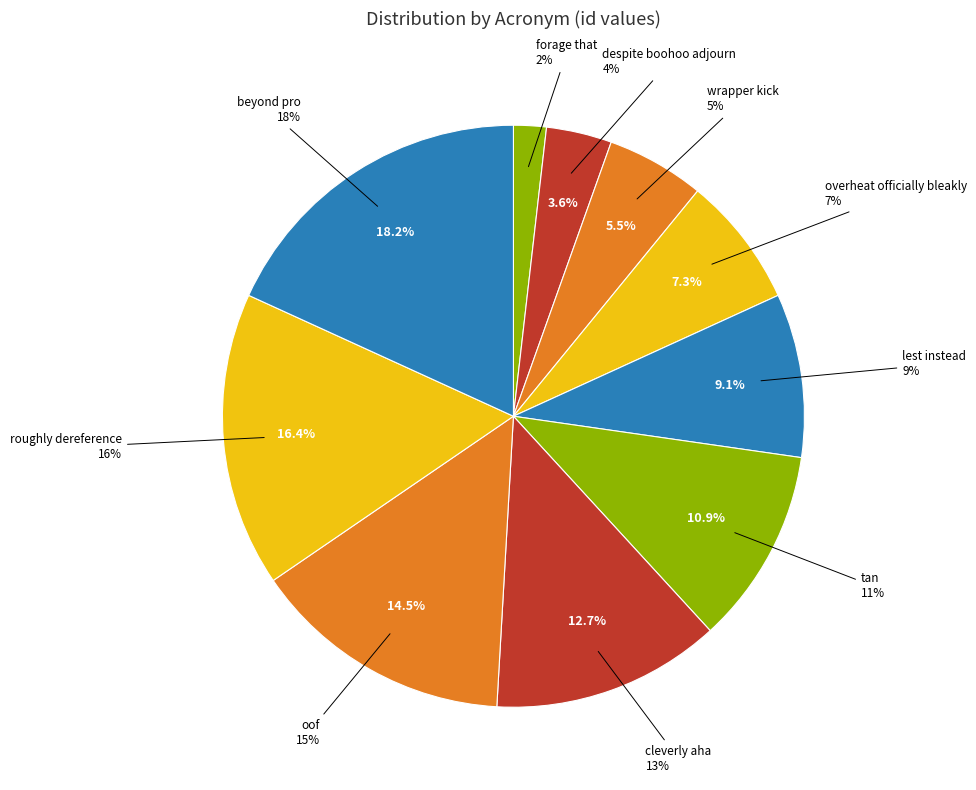

To the nearest percent, what portion does beyond pro represent?

18%